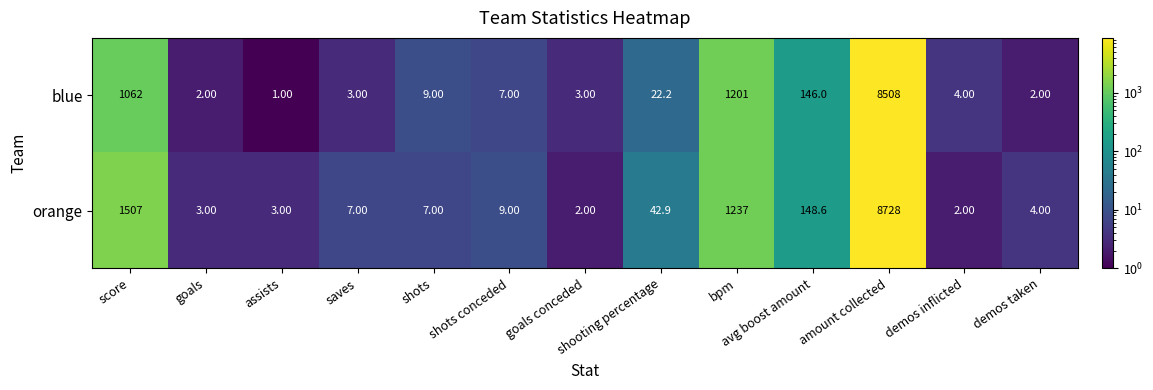

Which series has the largest total across all categories?

orange